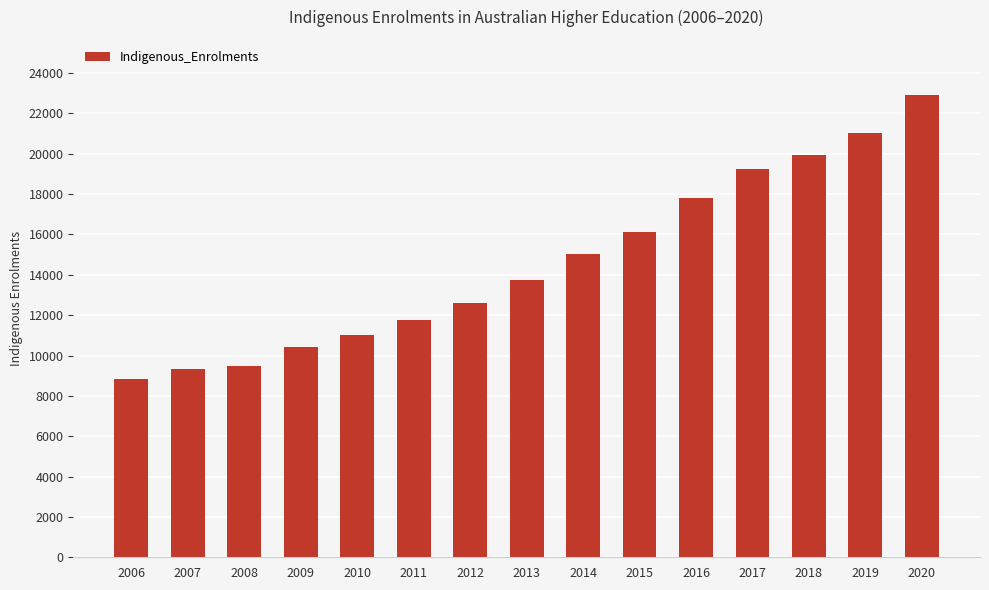

Does the chart contain stacked bars?

No